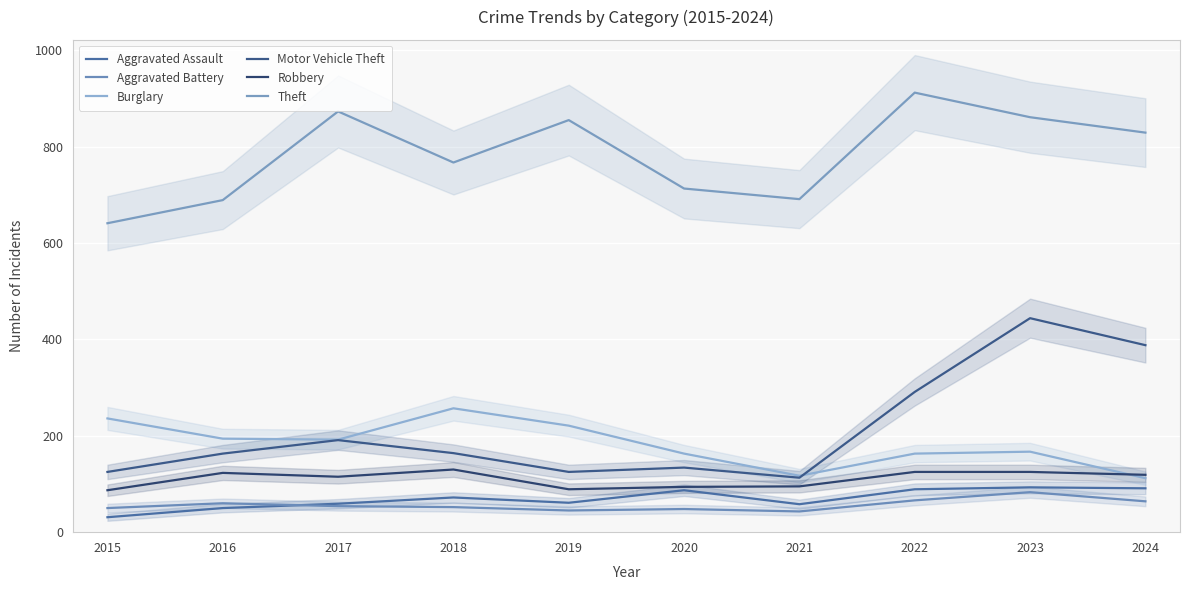

Reading right to left, extract all data points from this chart.

Aggravated Assault: 91	93	89	58	87	61	72	59	50	31
Aggravated Battery: 64	83	66	43	48	45	52	54	60	50
Burglary: 112	167	163	117	163	221	257	192	194	236
Motor Vehicle Theft: 388	444	291	113	134	125	164	191	163	125
Robbery: 119	125	125	95	94	89	130	115	123	87
Theft: 829	861	912	691	713	855	767	873	689	641